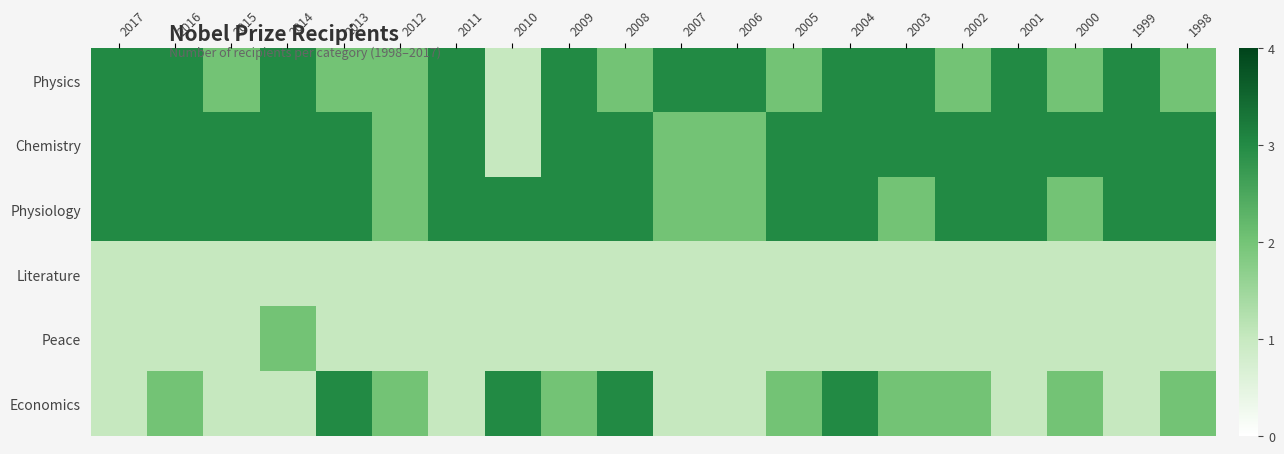

What is the spread (max minus min) of values at 2015?

2